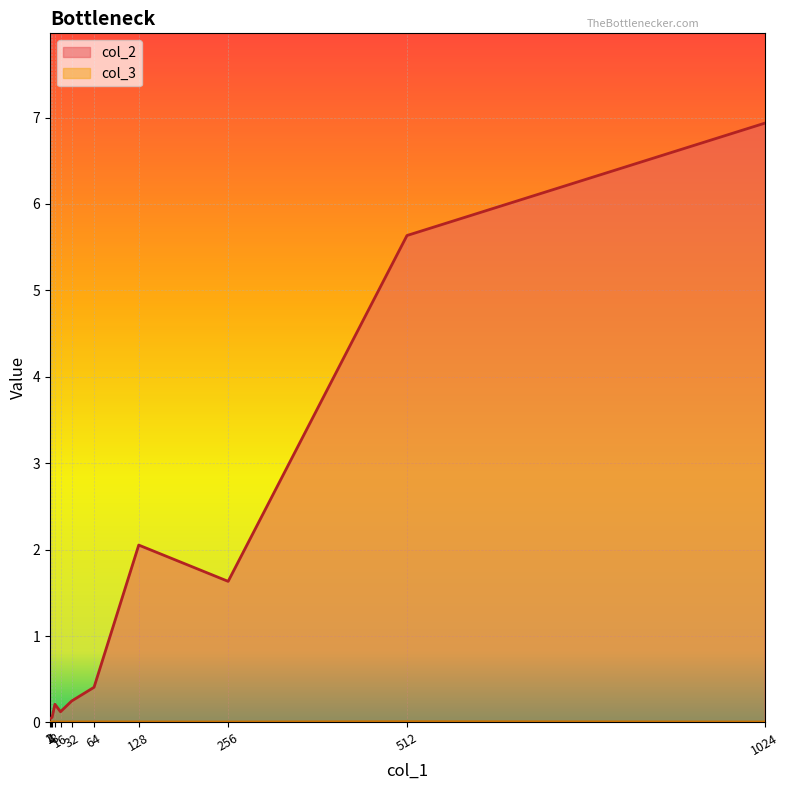

What is the spread (max minus min) of values at 256?

1.6